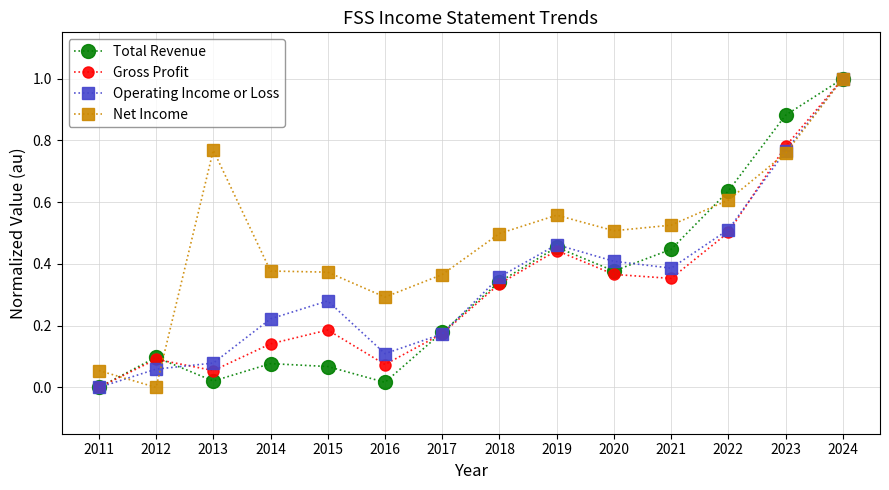

How many lines are shown in the chart?

4